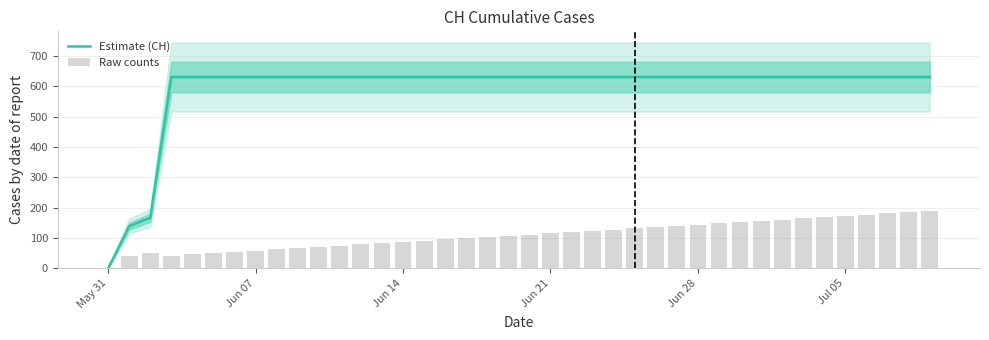

Is it true that Estimate (CH) equals 345.9 at Jun 21?

False